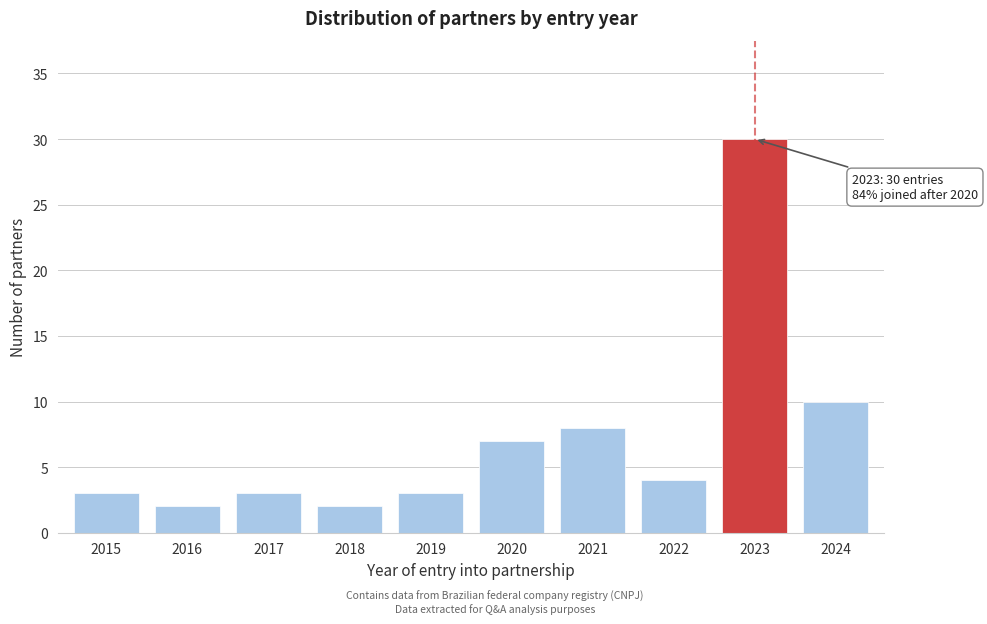

Reading left to right, transcribe all the data shown in this chart.

2015=3	2016=2	2017=3	2018=2	2019=3	2020=7	2021=8	2022=4	2023=30	2024=10